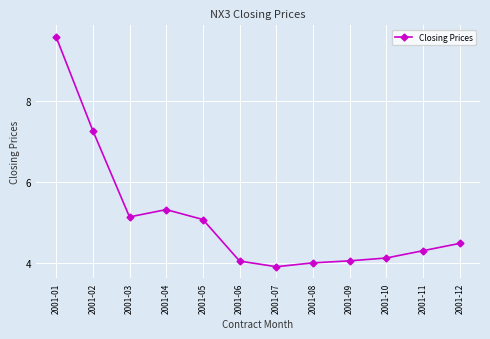

What is the difference between the values at 2001-11 and 2001-04?

1.0